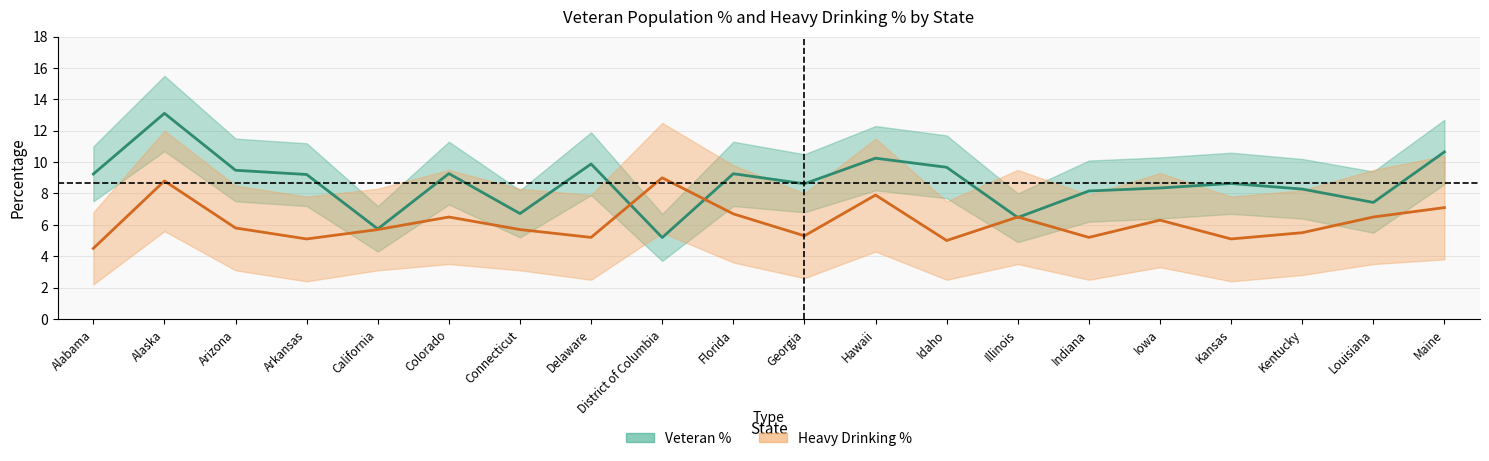

In heavy_dr_p_upper, how many points are lower than both neighbors (excluding endpoints)?

6